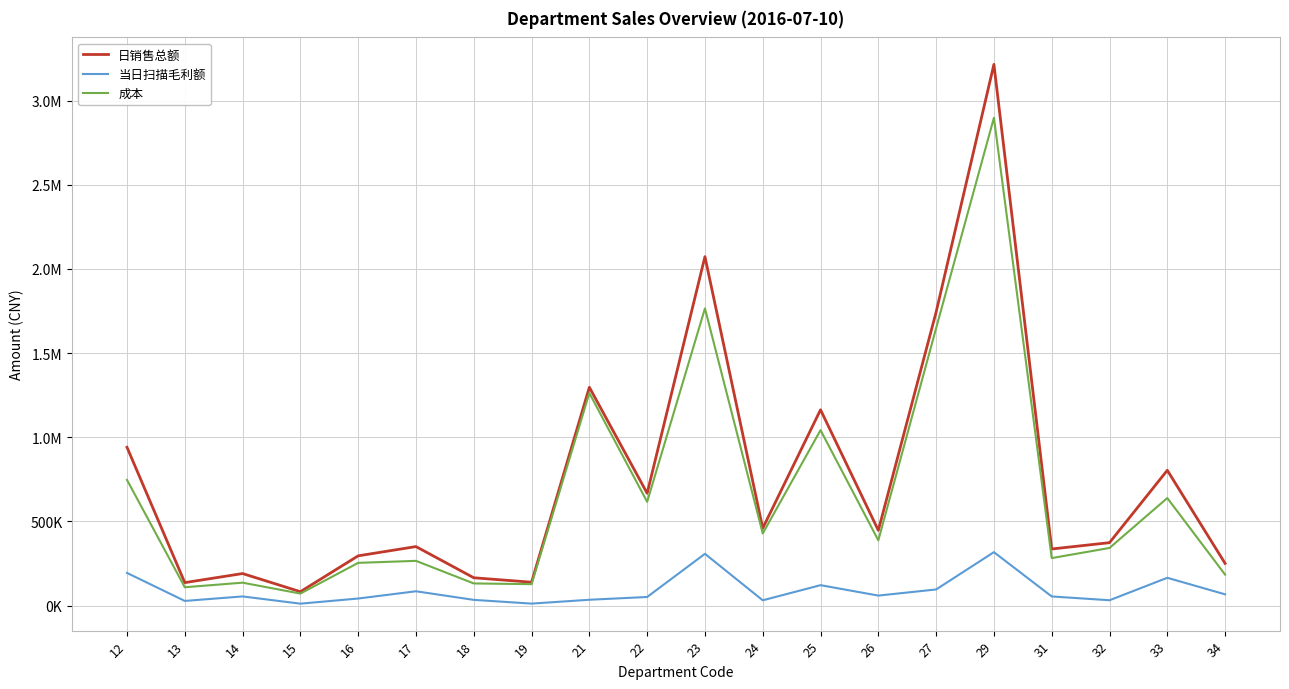

Reading left to right, what are all the values shown in this chart?

日销售总额: 940289.8	136218.5	190100.6	82321.0	295389.3	350347.5	165056.2	138634.2	1296770.4	667026.4	2072720.7	459312.6	1163071.3	446613.7	1743384.9	3215083.9	336030.3	373612.7	803550.5	250380.5
当日扫描毛利额: 193857.1	27468.7	54210.2	11202.0	41730.2	84848.0	33726.4	11551.9	34388.1	50887.0	307320.5	31178.4	121075.0	59197.2	95625.1	317230.6	54045.5	31526.5	164893.5	66628.6
成本: 746432.7	108749.8	135890.3	71119.0	253659.0	265499.6	131329.8	127082.3	1262382.4	616139.4	1765400.2	428134.2	1041996.3	387416.5	1647759.8	2897853.3	281984.8	342086.3	638656.9	183752.0